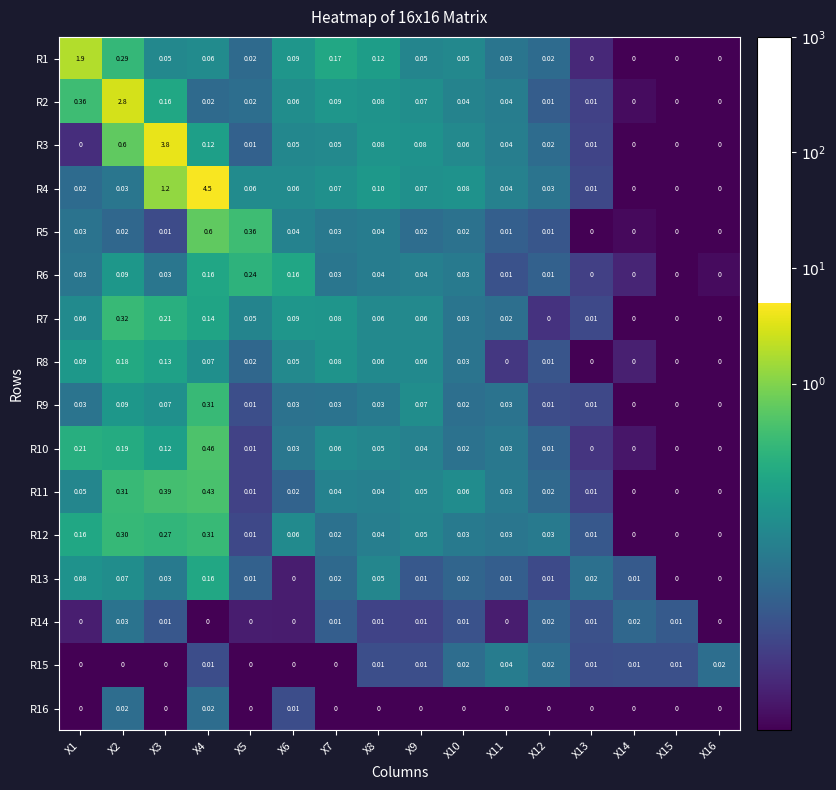

Which label corresponds to the largest value in the chart?

X4